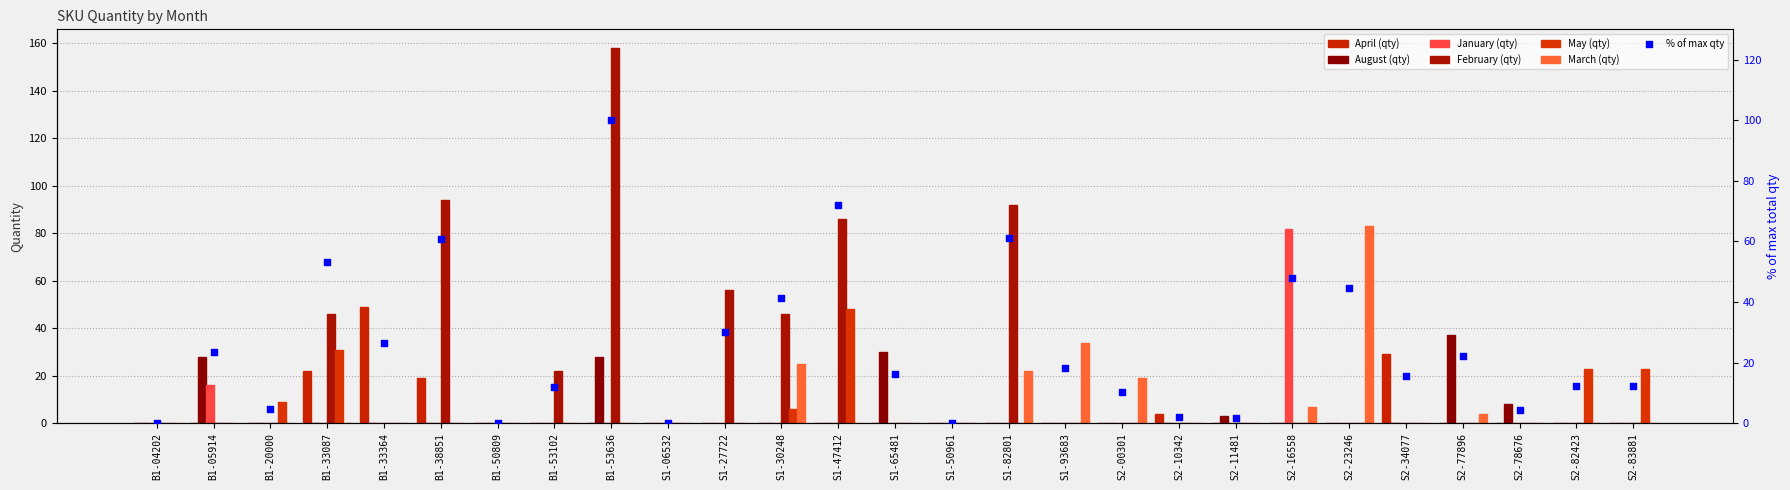

Which series has the widest spread of Y values?

February (qty)